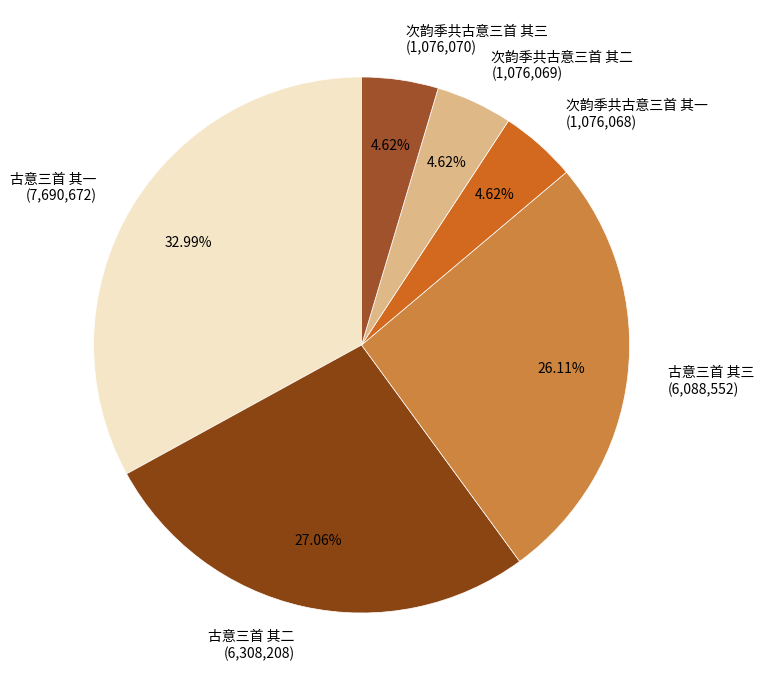

What is the ratio of the value at 次韵季共古意三首 其三 (1,076,070) to the value at 次韵季共古意三首 其二 (1,076,069)?

1.0